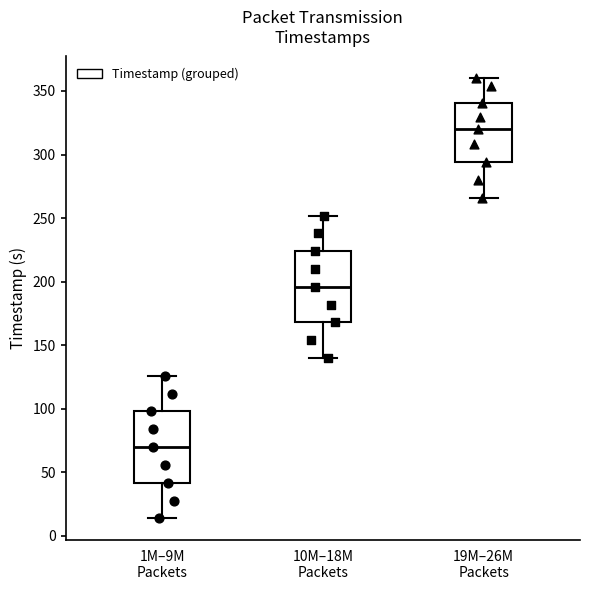

Reading left to right, read every box against the y-axis: the position of its median line, the range the box covers, and the ends of its whiskers. The values are not printed on the chart, so give them approximately, as read against the axis.

1M–9M Packets: median 70, box 40 to 100, whiskers 15 to 125
10M–18M Packets: median 195, box 170 to 225, whiskers 140 to 250
19M–26M Packets: median 320, box 295 to 340, whiskers 265 to 360